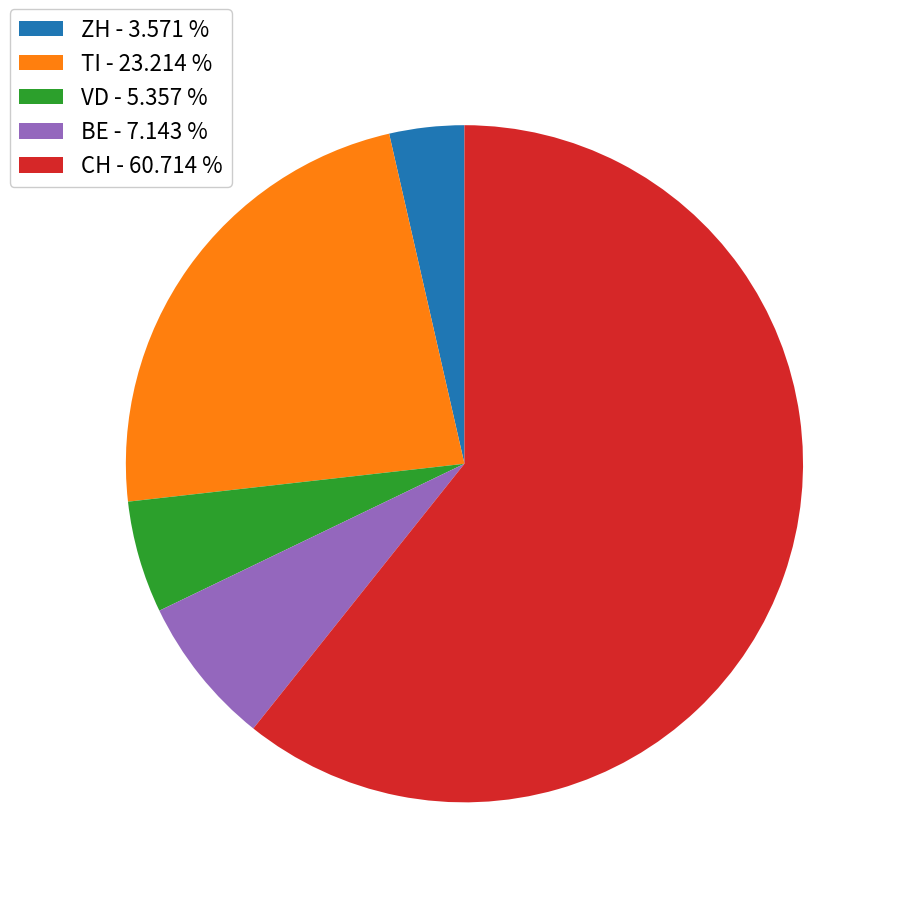

How many slices are in this pie chart?

5